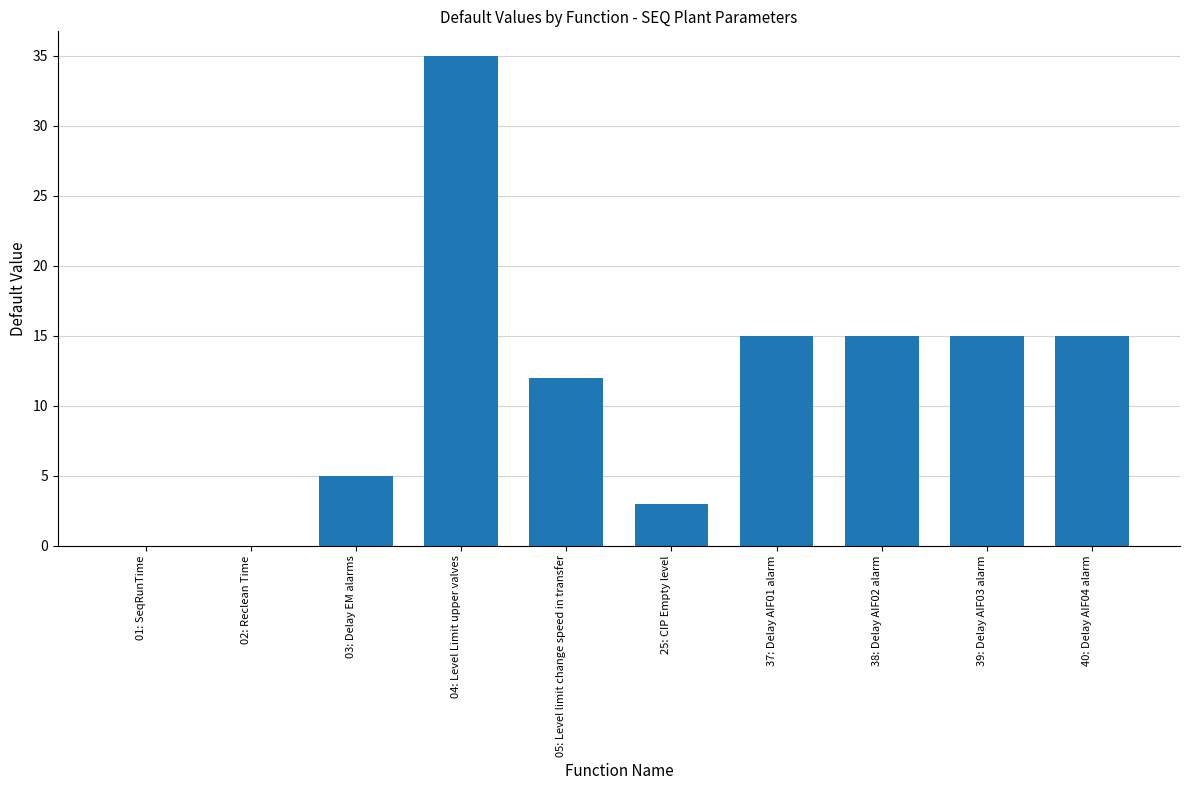

The value at 40: Delay AIF04 alarm is 15. True or false?

True